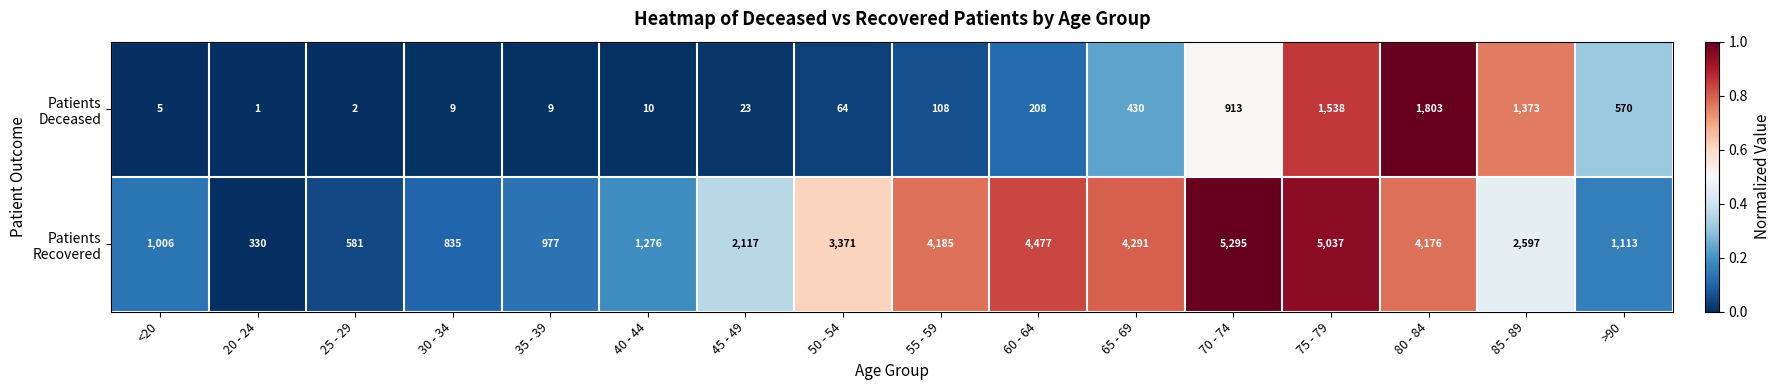

What is the difference between the highest and lowest values at 65 - 69?

3861